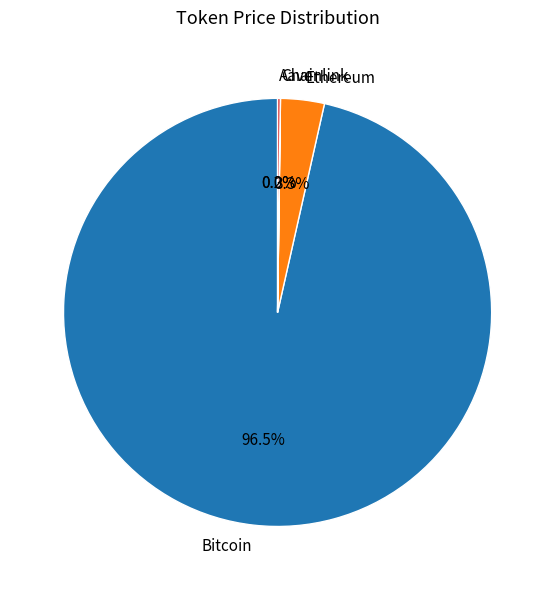

Is the sum of Ethereum and Bitcoin greater than half?

Yes